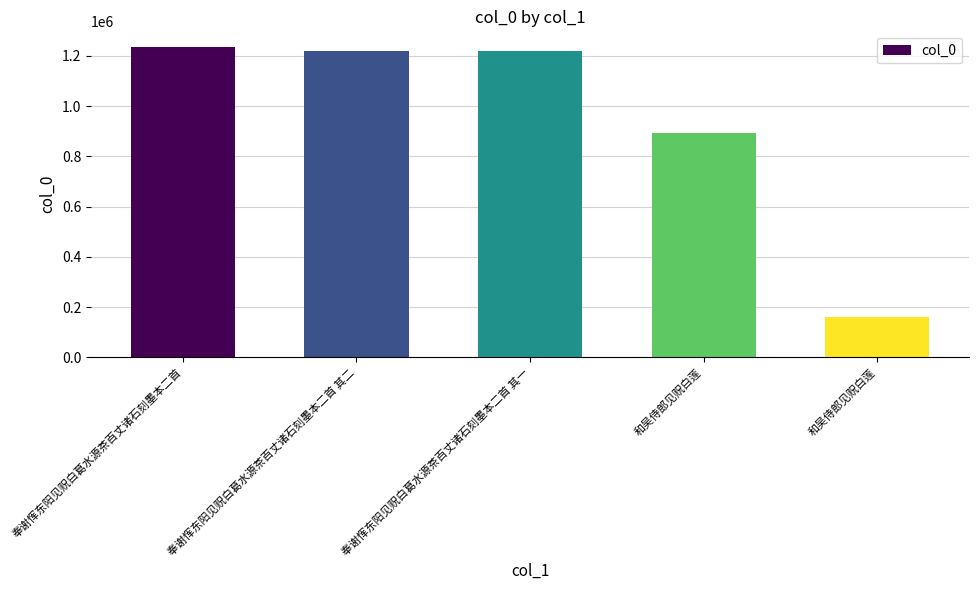

How many bars are there in total?

5